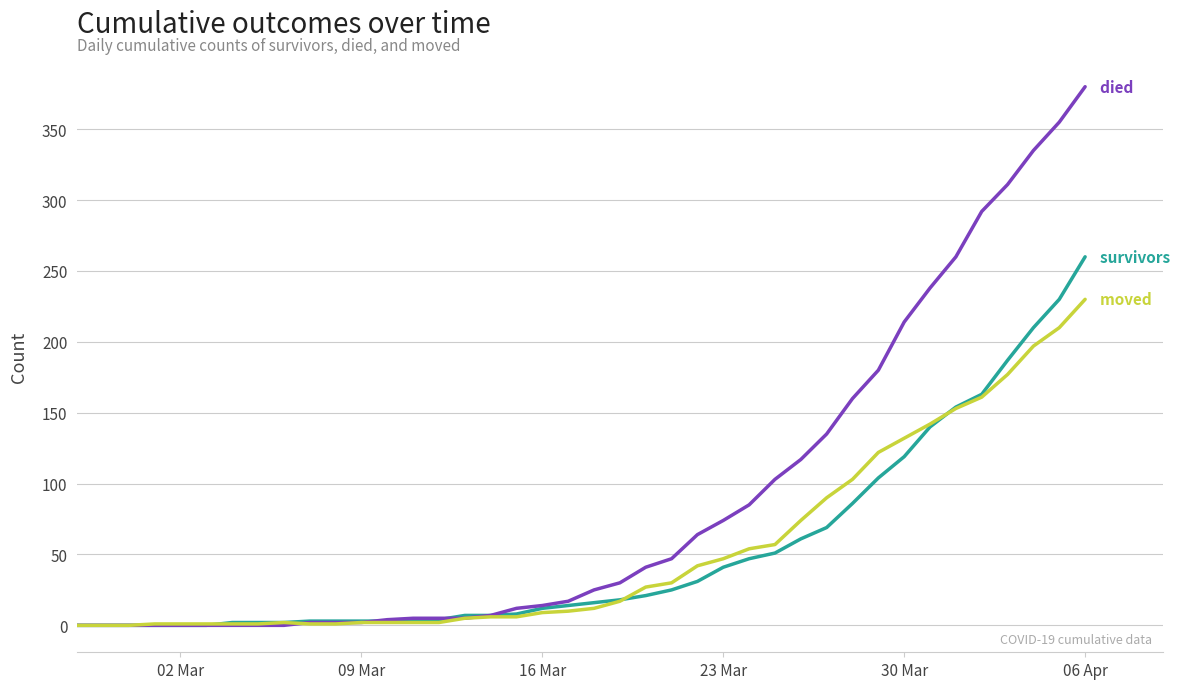

What is the greatest value displayed?

380